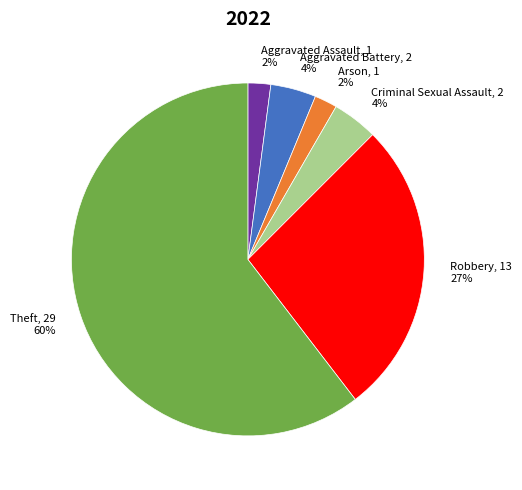

The Theft slice represents 73% of the pie. True or false?

False